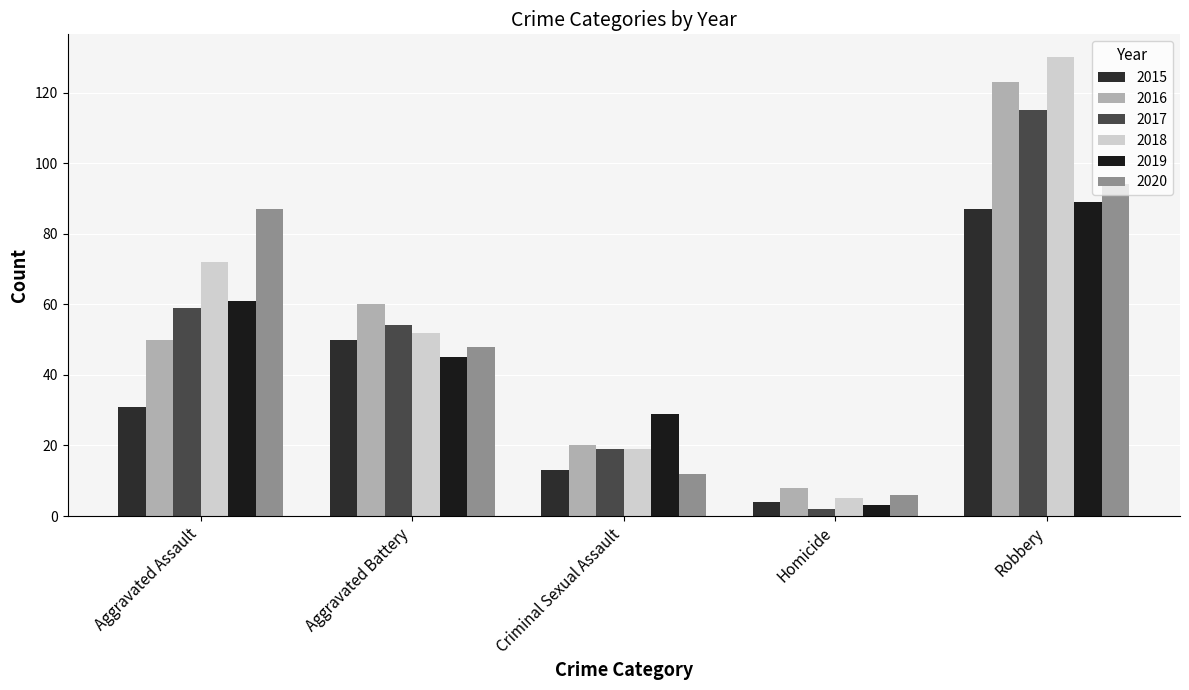

How many bars are there in total?

30